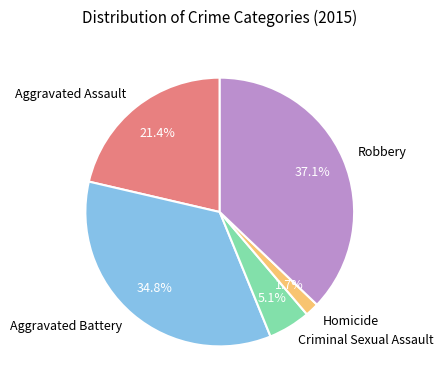

What is the ratio of the value at Robbery to the value at Aggravated Battery?

1.1